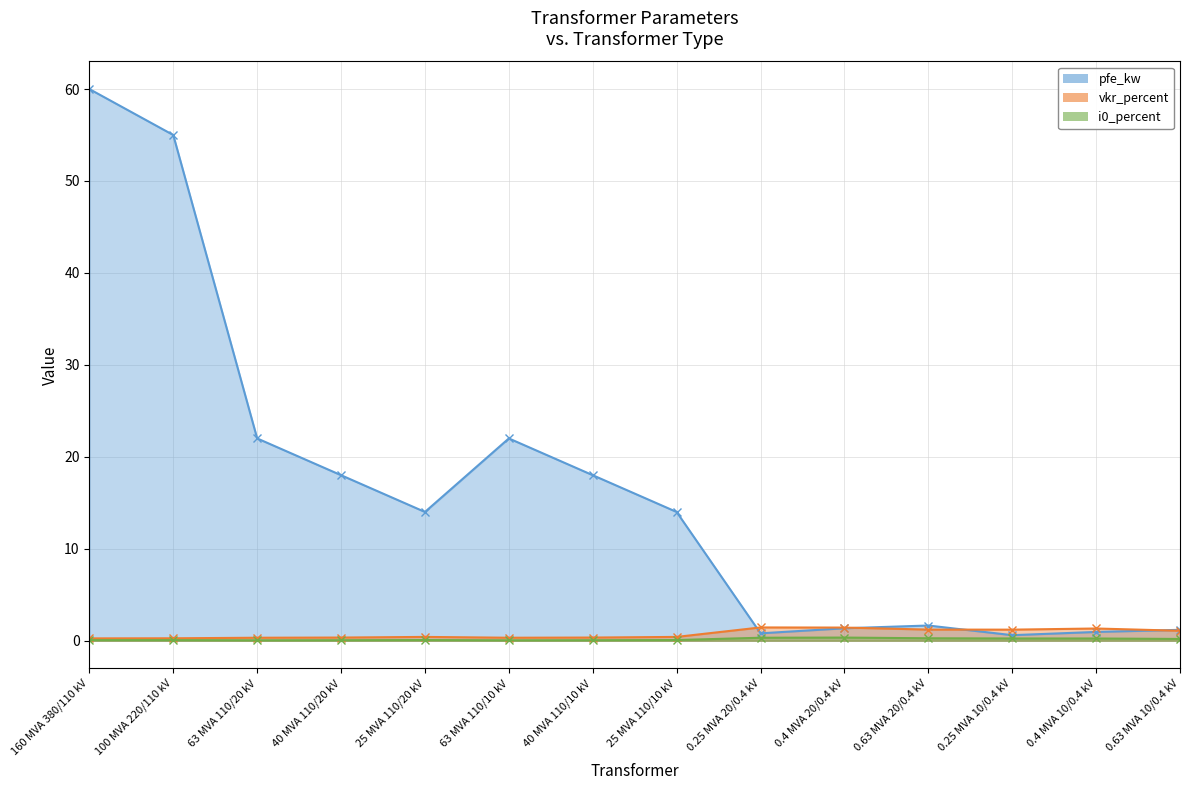

Which series has the largest range (max minus min)?

pfe_kw